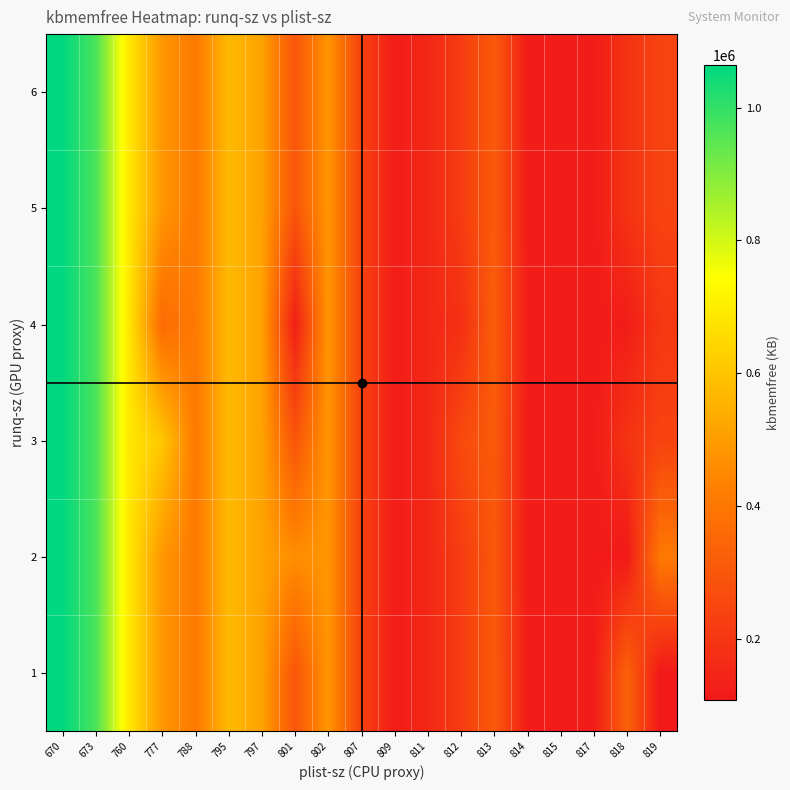

Rank the series at 801 from lowest to highest value.

4, 1, 3, 5, 6, 2